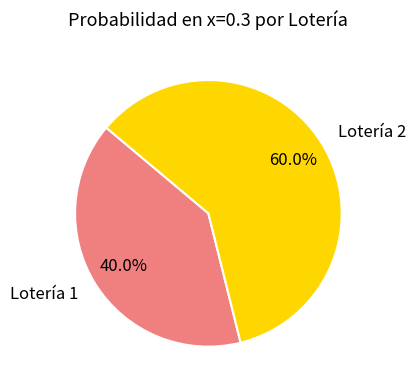

To the nearest percent, what percentage of the pie is Lotería 2?

60%